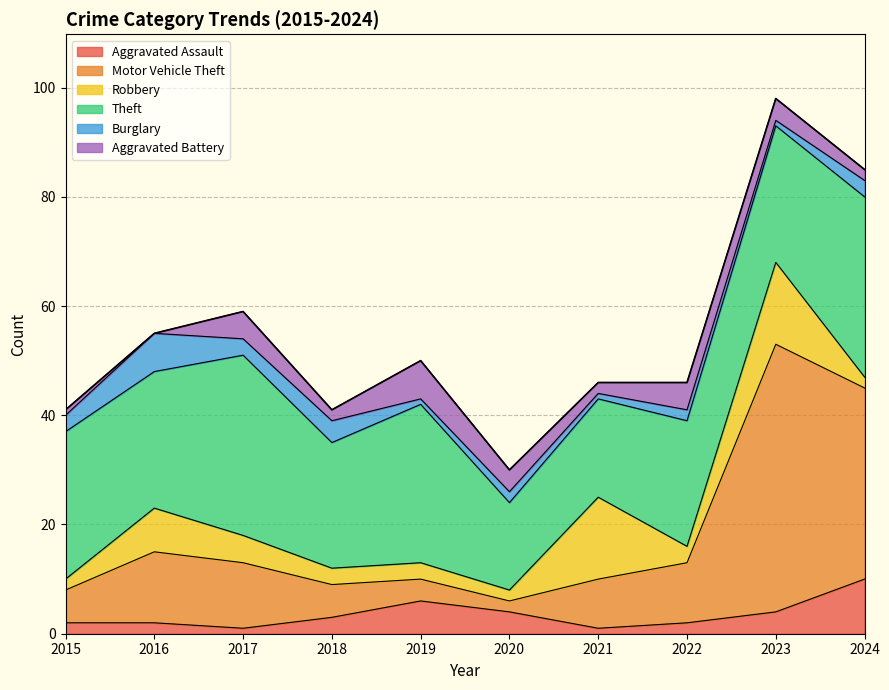

True or false: Aggravated Battery has a value of 1 at 2015.

True